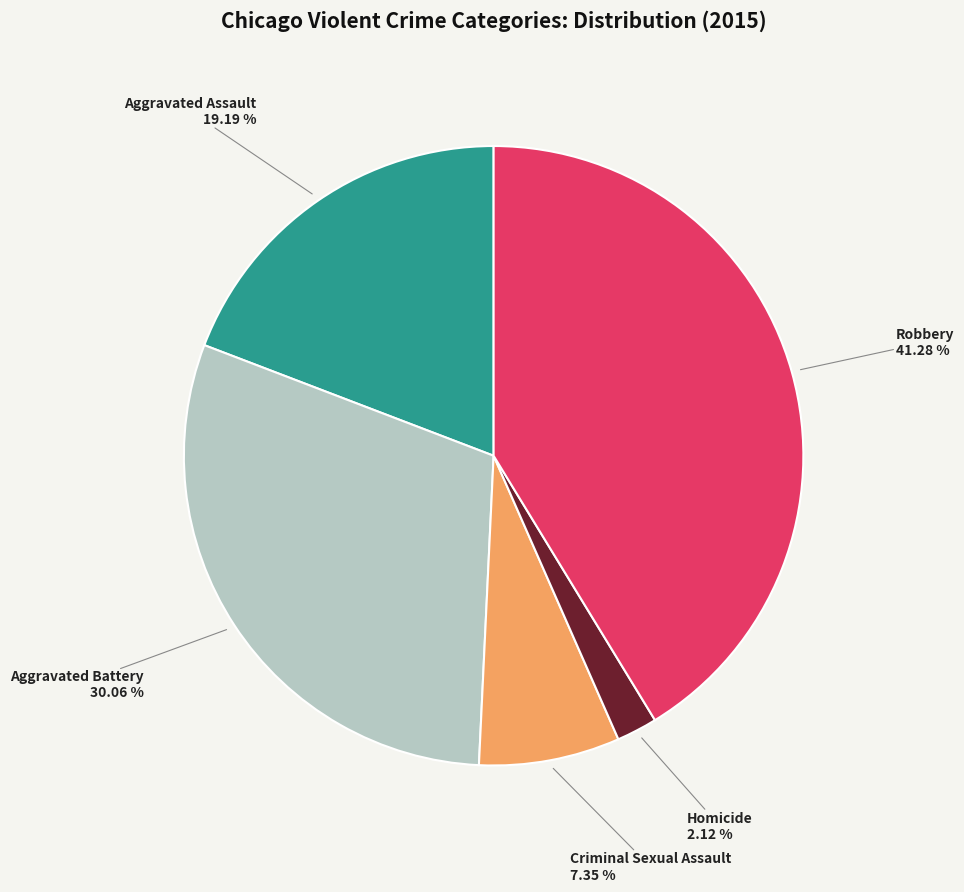

To the nearest percent, what portion does Aggravated Assault represent?

19%